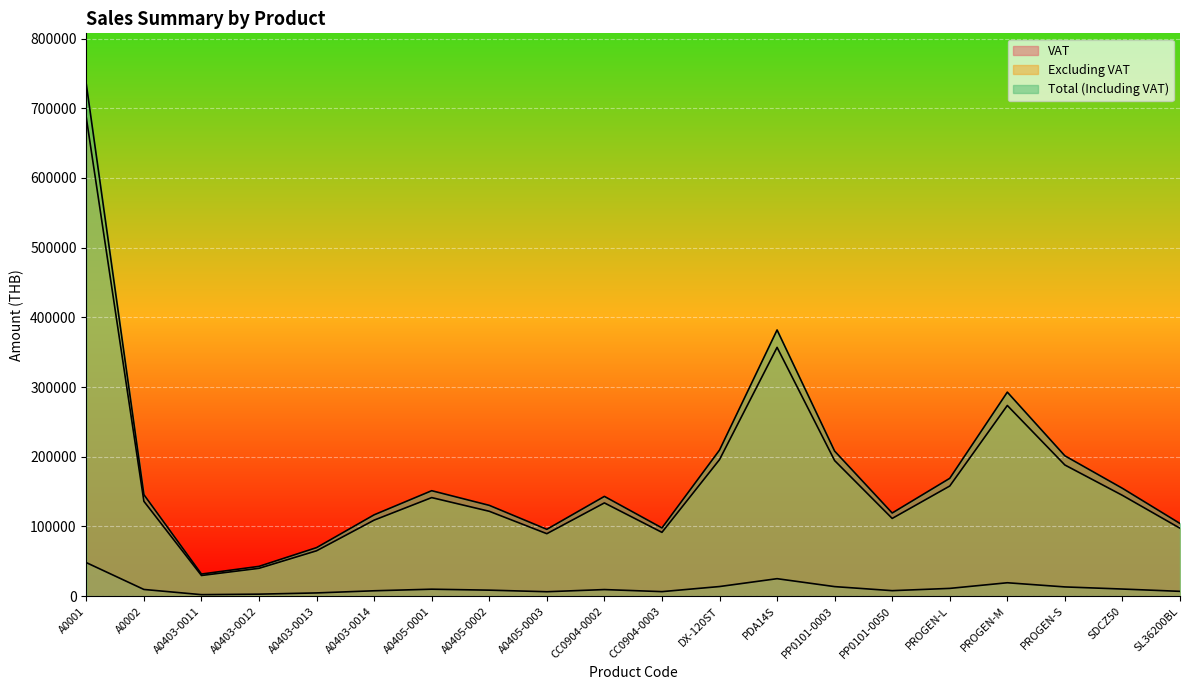

Which series changed the most between PROGEN-M and PROGEN-S?

Total (Including VAT)